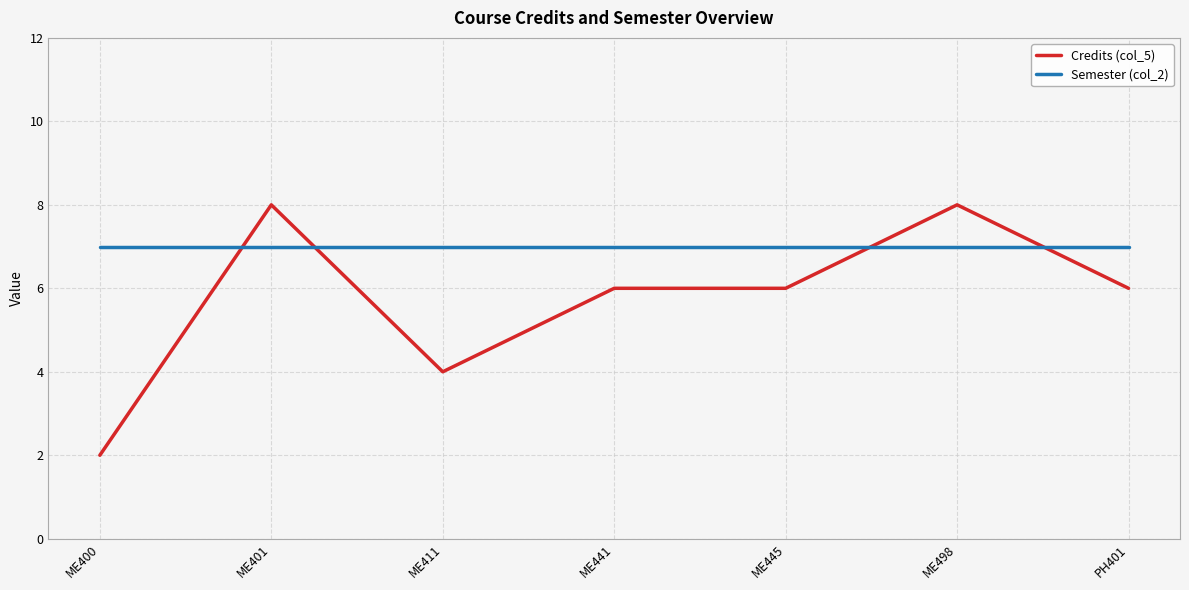

How many Credits (col_5) values are between 4 and 8?

6